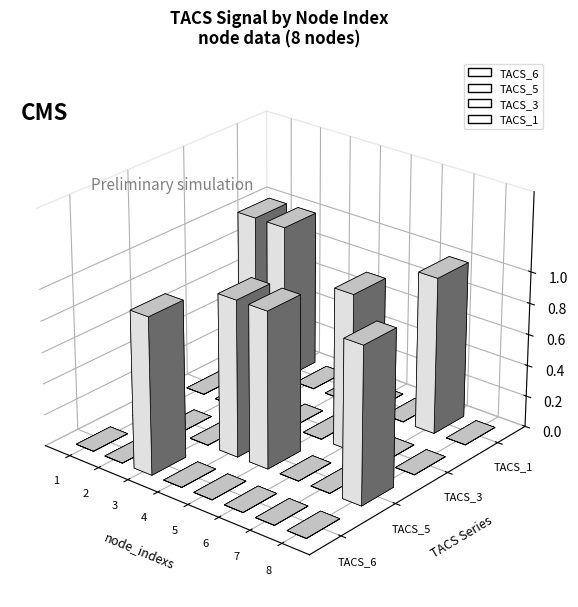

What is the spread (max minus min) of values at 6?

1